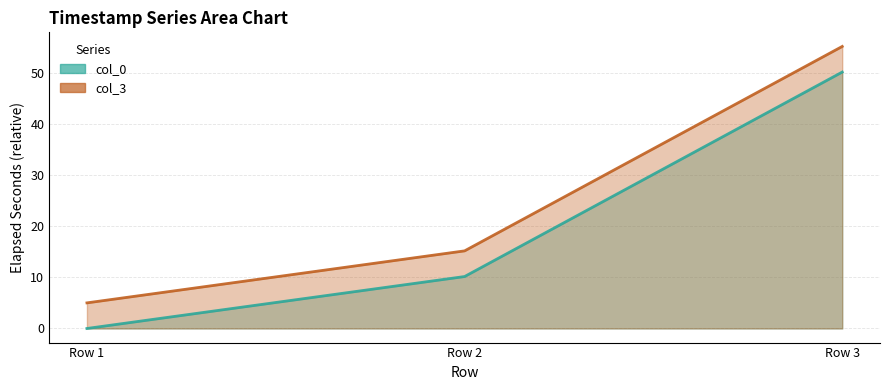

Which category has the highest value across all series?

Row 3